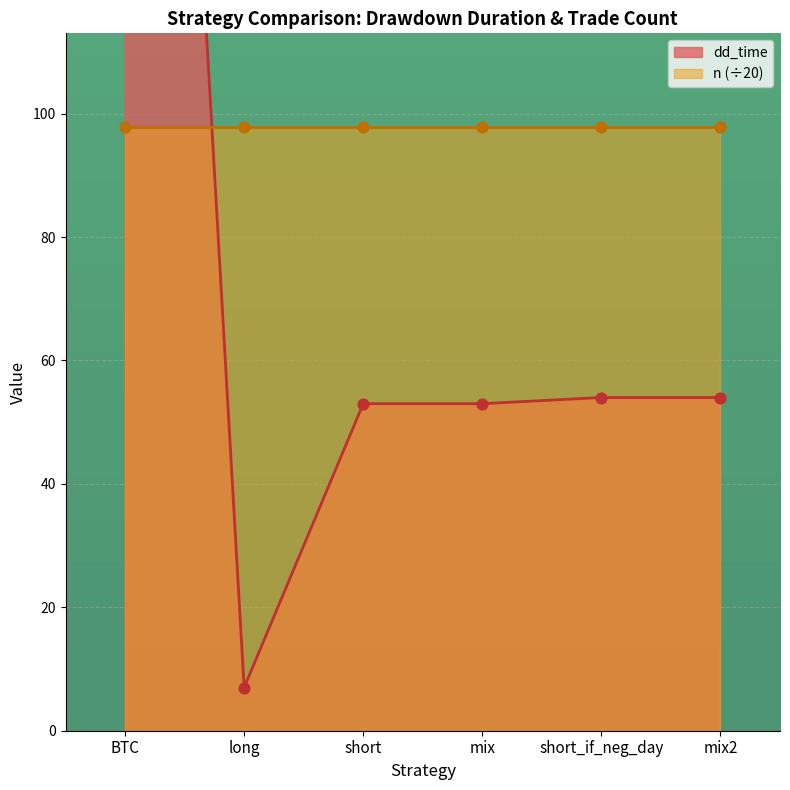

Which has a higher value, short_if_neg_day or long?

short_if_neg_day